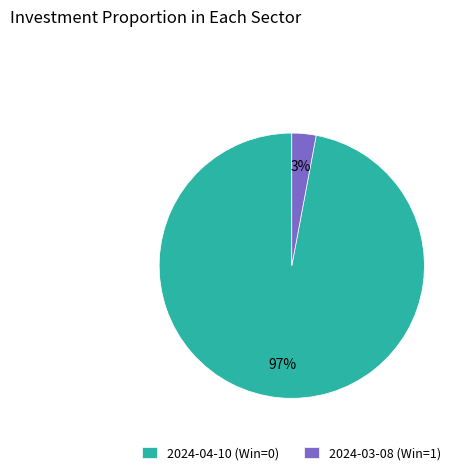

How many segments does this pie chart have?

2